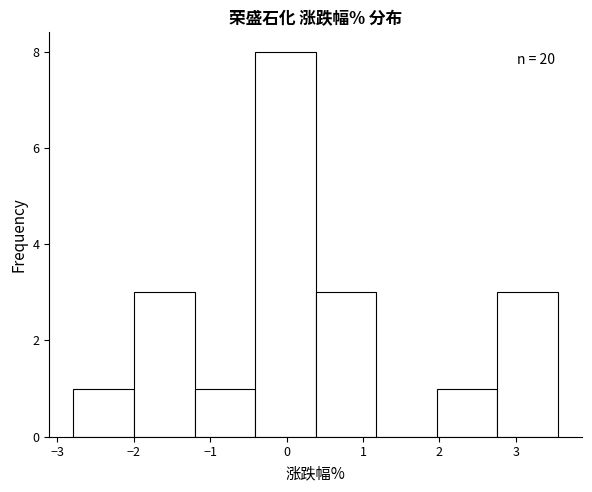

Which range on the x-axis has the tallest bar?

-0.4 to 0.4